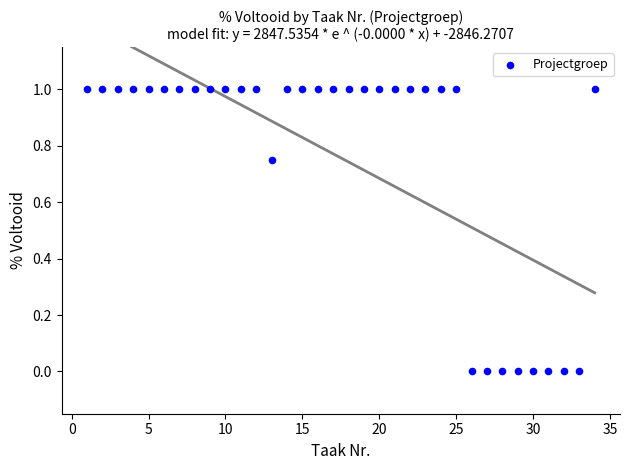

What is the range of Y values (max minus min)?

1.0